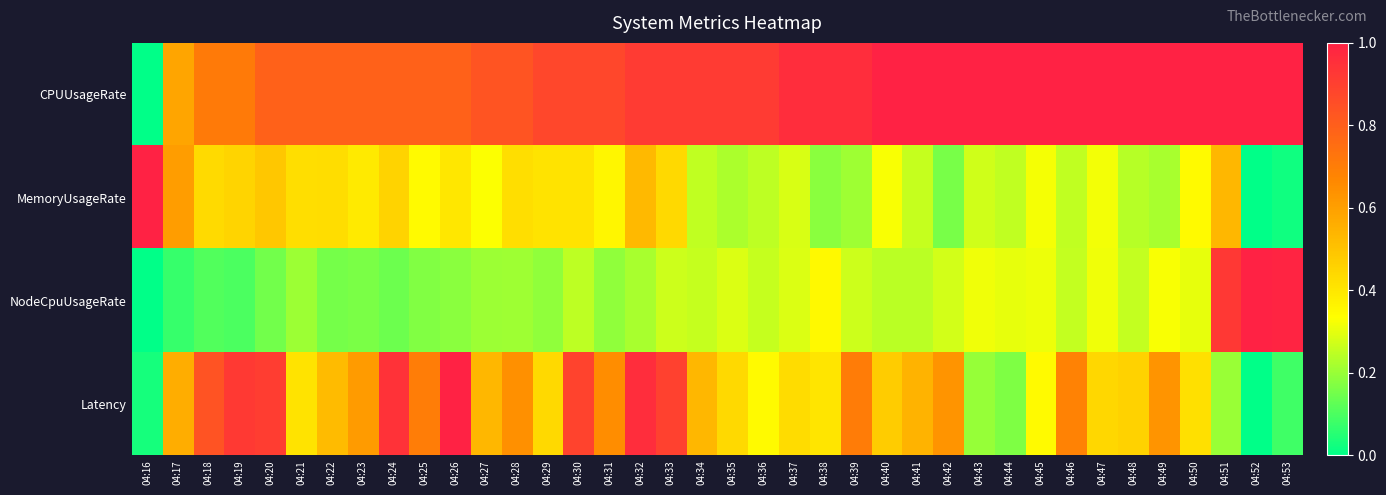

Which has a higher value, 04:22 or 04:52?

04:52